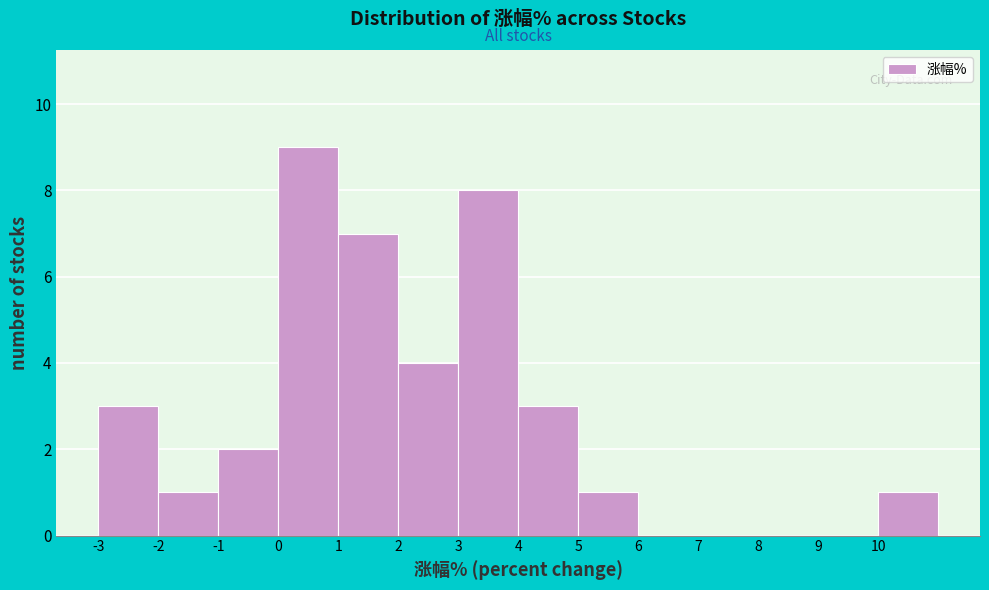

Reading left to right, list every bar in this chart as the range it spans on the x-axis followed by its height. The values are not printed on the chart, so give them approximately, as read against the axis.

-3 to -2: 3
-2 to -1: 1
-1 to 0: 2
0 to 1: 9
1 to 2: 7
2 to 3: 4
3 to 4: 8
4 to 5: 3
5 to 6: 1
6 to 7: 0
7 to 8: 0
8 to 9: 0
9 to 10: 0
10 to 11: 1